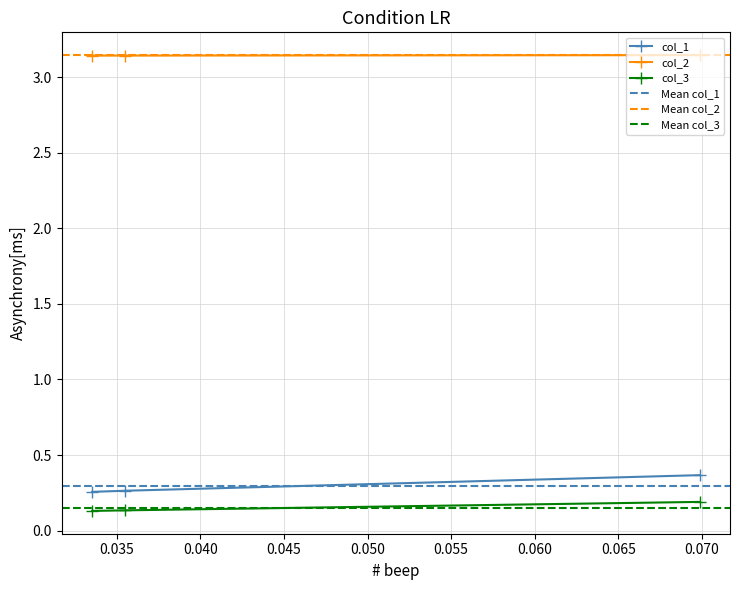

What is the value of the col_2 point at the 1st from the left?

3.1